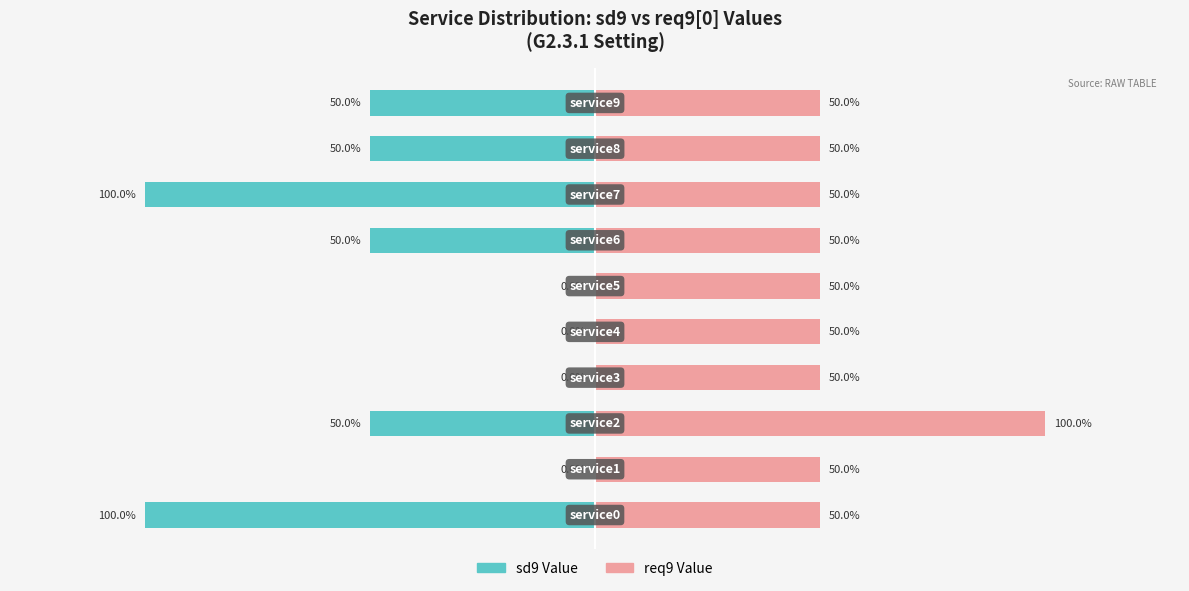

Which has a higher value, 100 or 7?

100